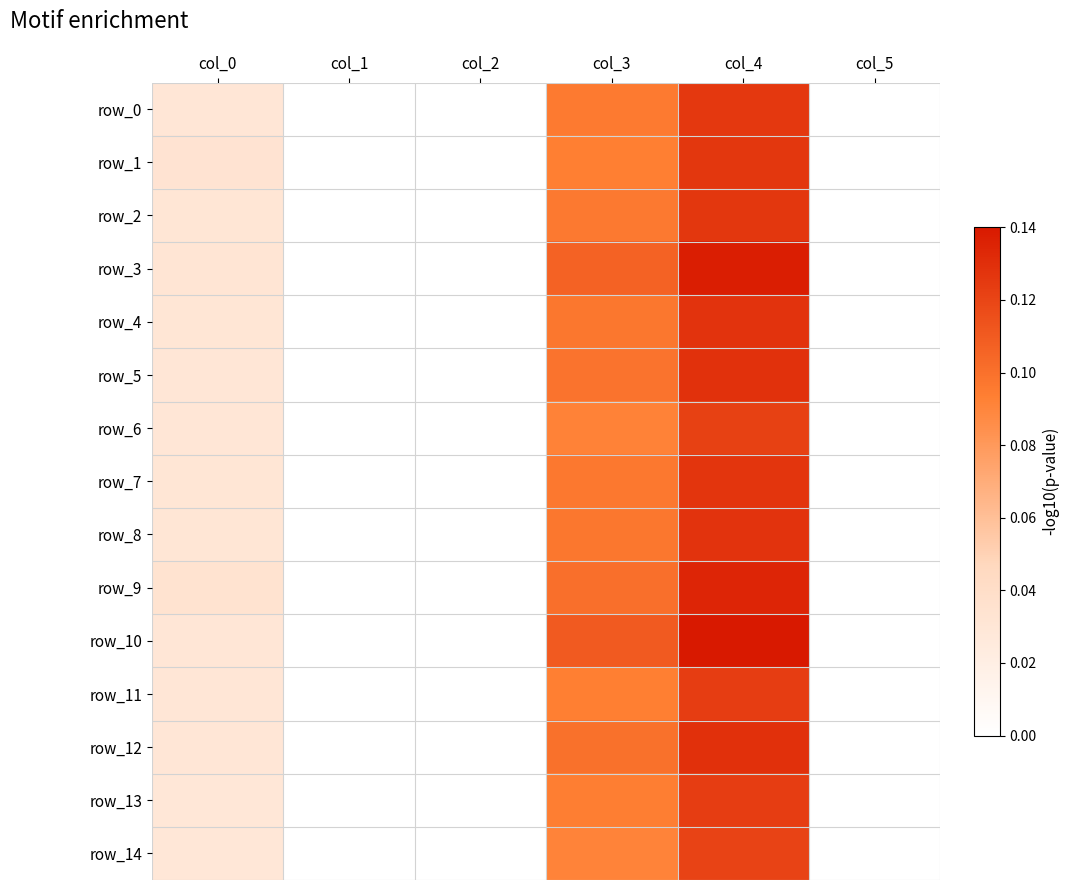

Which series has the largest range (max minus min)?

row_10